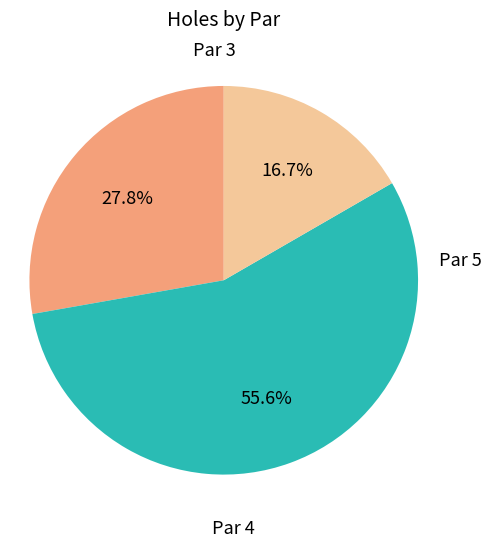

Is there any slice that represents more than half of the pie?

Yes